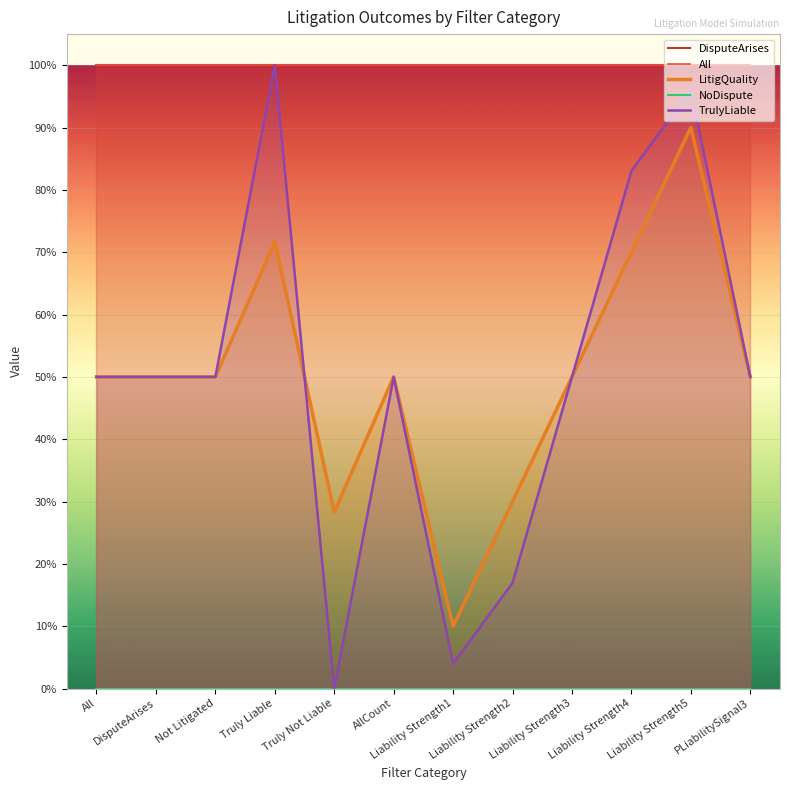

Reading right to left, list all the values displayed in this chart.

DisputeArises: PLiabilitySignal3=1.0	Liability Strength5=1.0	Liability Strength4=1.0	Liability Strength3=1.0	Liability Strength2=1.0	Liability Strength1=1.0	AllCount=1.0	Truly Not Liable=1.0	Truly Liable=1.0	Not Litigated=1.0	DisputeArises=1.0	All=1.0
All: PLiabilitySignal3=1.0	Liability Strength5=1.0	Liability Strength4=1.0	Liability Strength3=1.0	Liability Strength2=1.0	Liability Strength1=1.0	AllCount=1.0	Truly Not Liable=1.0	Truly Liable=1.0	Not Litigated=1.0	DisputeArises=1.0	All=1.0
LitigQuality: PLiabilitySignal3=0.5	Liability Strength5=0.9	Liability Strength4=0.7	Liability Strength3=0.5	Liability Strength2=0.3	Liability Strength1=0.1	AllCount=0.5	Truly Not Liable=0.3	Truly Liable=0.7	Not Litigated=0.5	DisputeArises=0.5	All=0.5
NoDispute: PLiabilitySignal3=0.0	Liability Strength5=0.0	Liability Strength4=0.0	Liability Strength3=0.0	Liability Strength2=0.0	Liability Strength1=0.0	AllCount=0.0	Truly Not Liable=0.0	Truly Liable=0.0	Not Litigated=0.0	DisputeArises=0.0	All=0.0
TrulyLiable: PLiabilitySignal3=0.5	Liability Strength5=1.0	Liability Strength4=0.8	Liability Strength3=0.5	Liability Strength2=0.2	Liability Strength1=0.0	AllCount=0.5	Truly Not Liable=0.0	Truly Liable=1.0	Not Litigated=0.5	DisputeArises=0.5	All=0.5